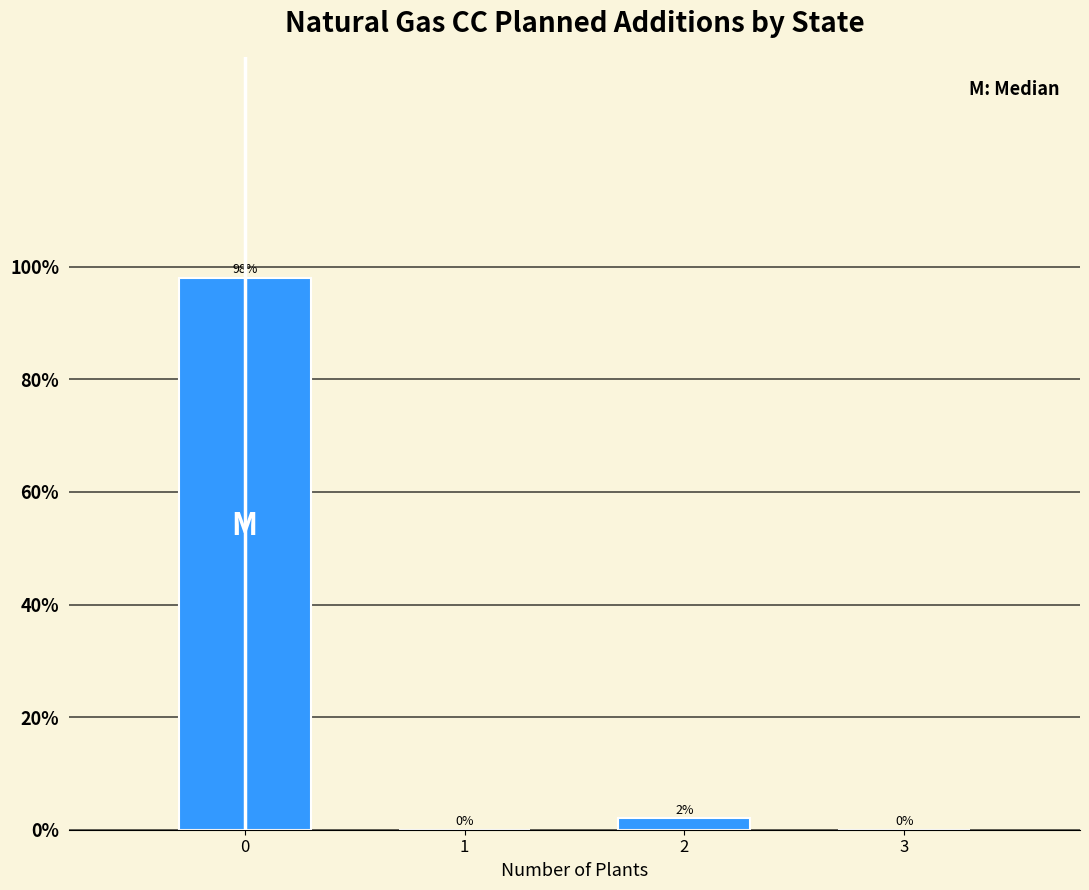

Reading right to left, list all the values displayed in this chart.

3=0.0	2=2.0	1=0.0	0=98.0